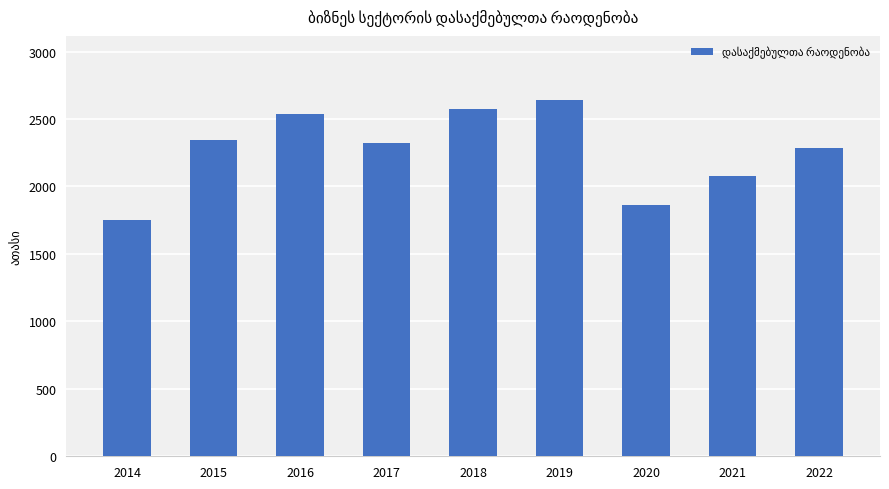

What is the value of the 6th bar from the left?

2641.0